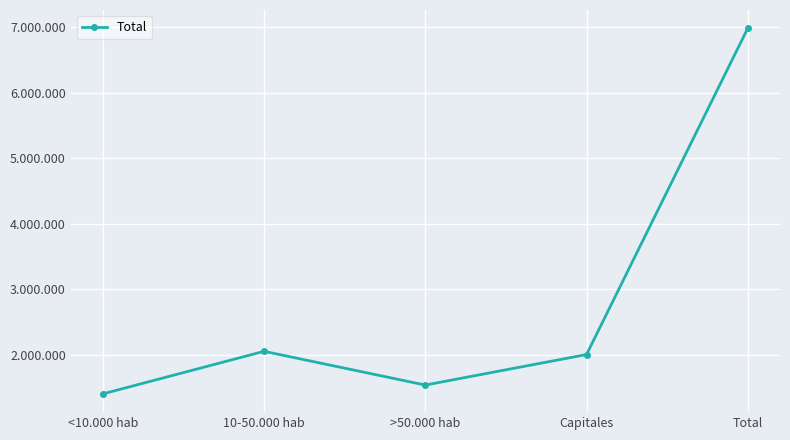

The value at Total is 6981897. True or false?

True